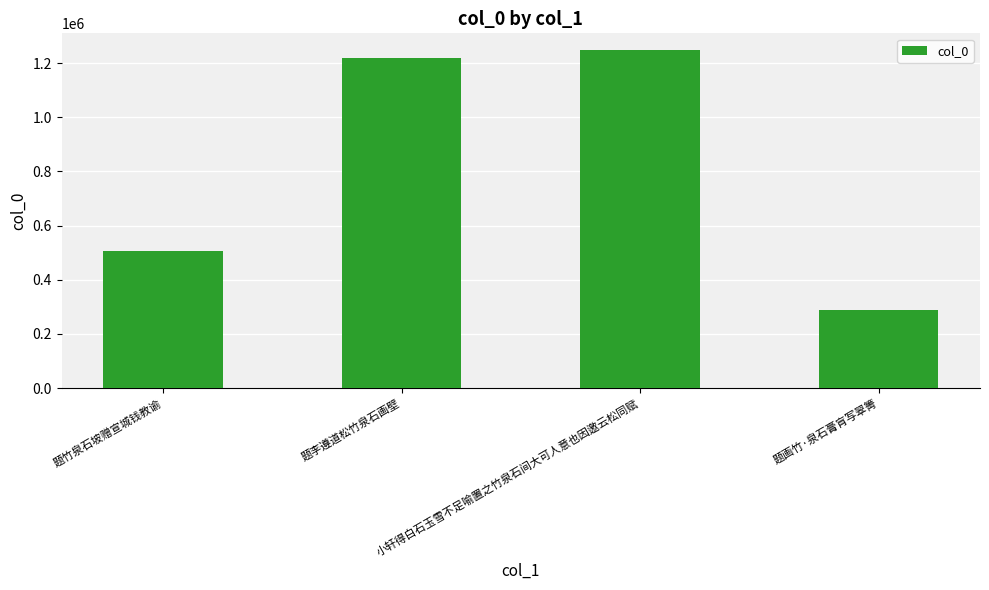

Count the number of data series in this chart.

1